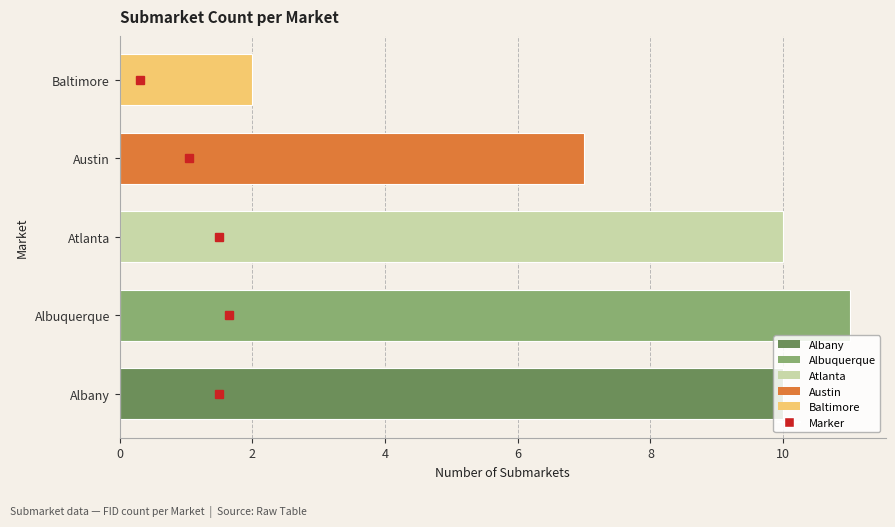

What is the greatest value displayed?

11